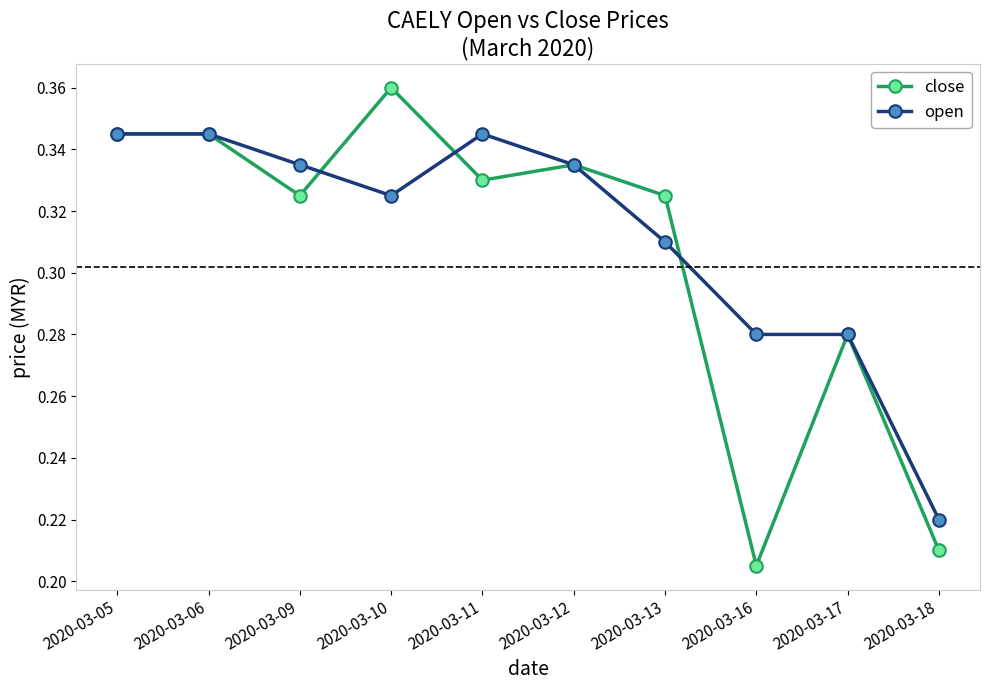

What is the total value across all series at 2020-03-17?

0.6